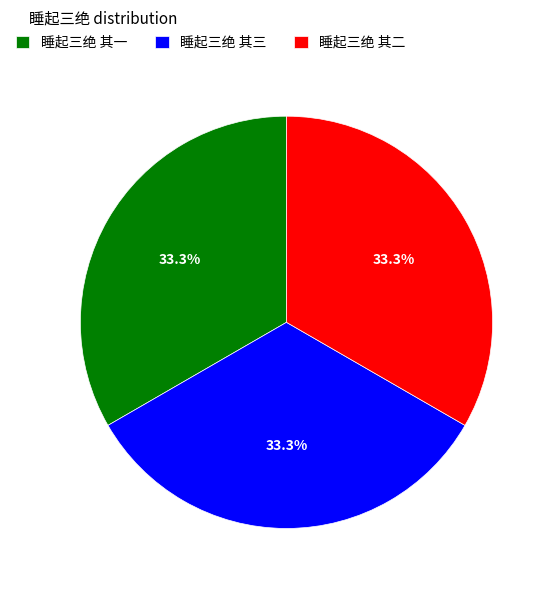

Combined, what portion of the pie is 睡起三绝 其一 and 睡起三绝 其三?

66.7%